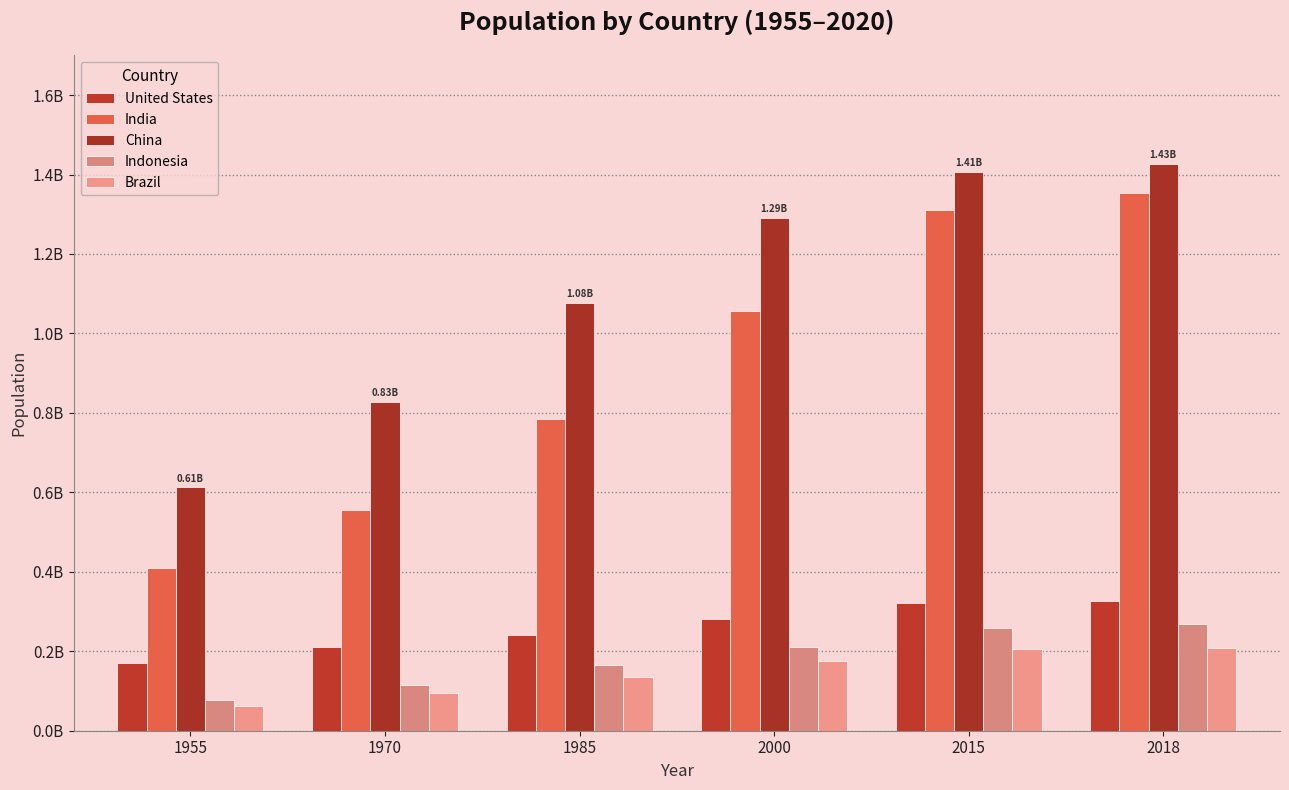

Which label corresponds to the largest value in the chart?

2018